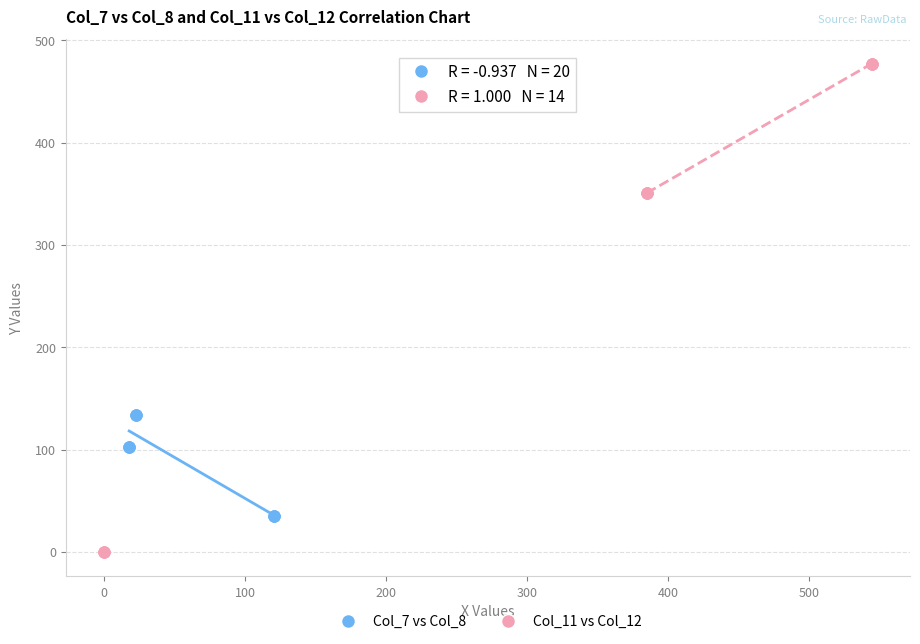

What are all the series names shown in the legend?

Col_7 vs Col_8, Col_11 vs Col_12